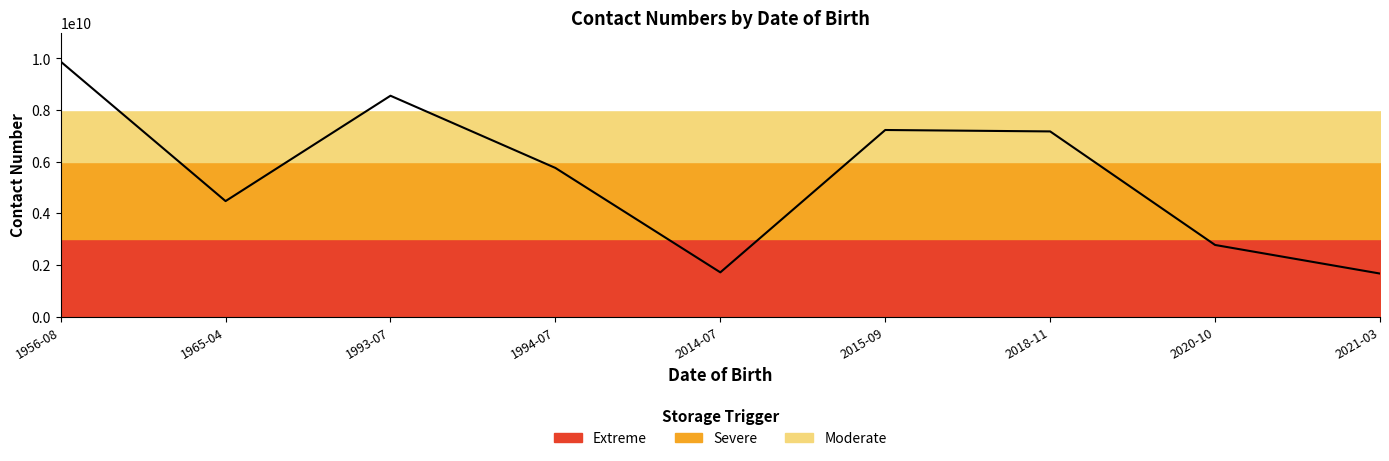

Approximately how many times larger is the value at 1965-04 compared to 1956-08?

0.5